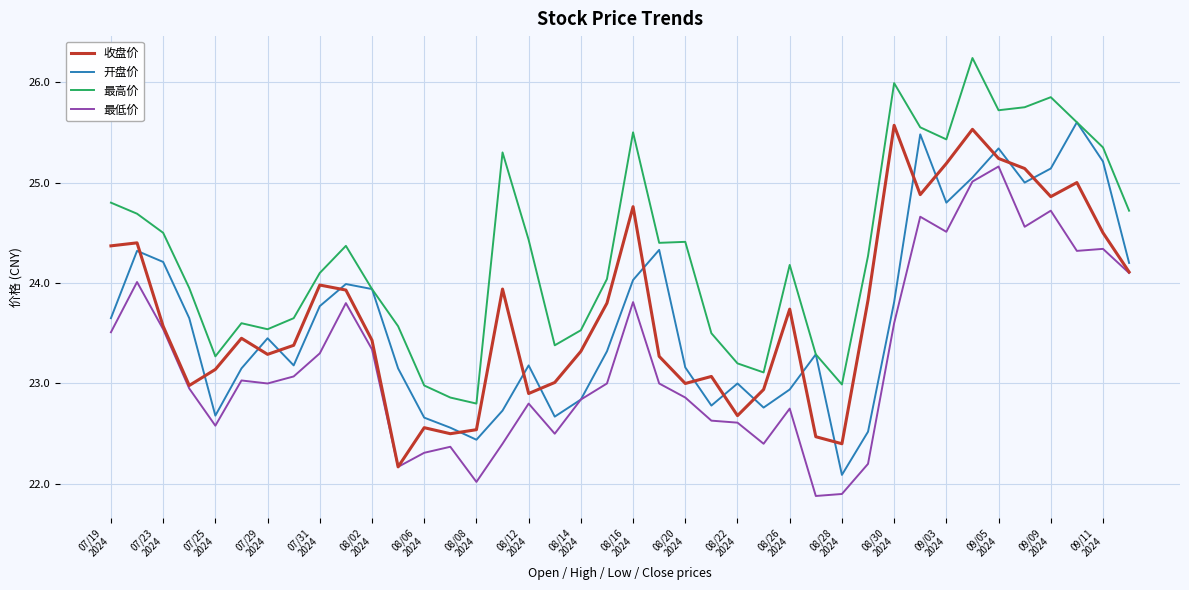

What is the lowest value of the 最低价 series?

21.9